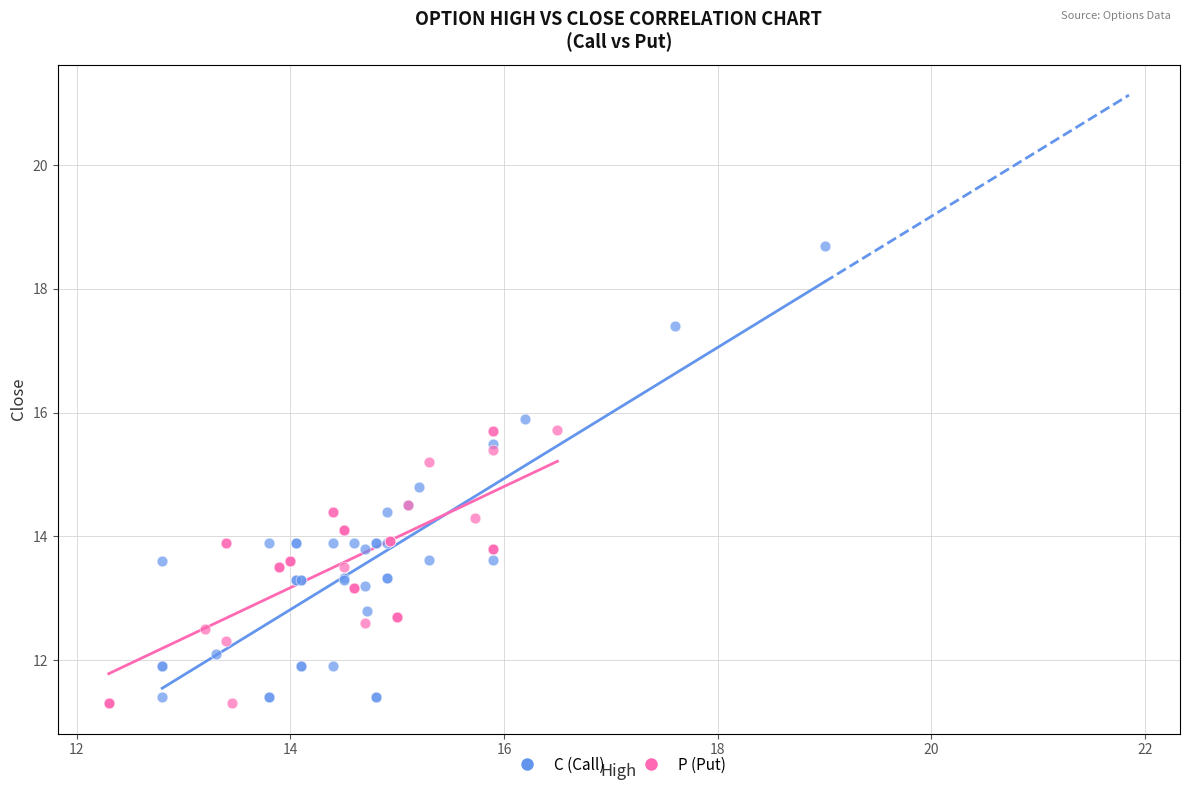

Which series has the widest spread of Y values?

C (Call)